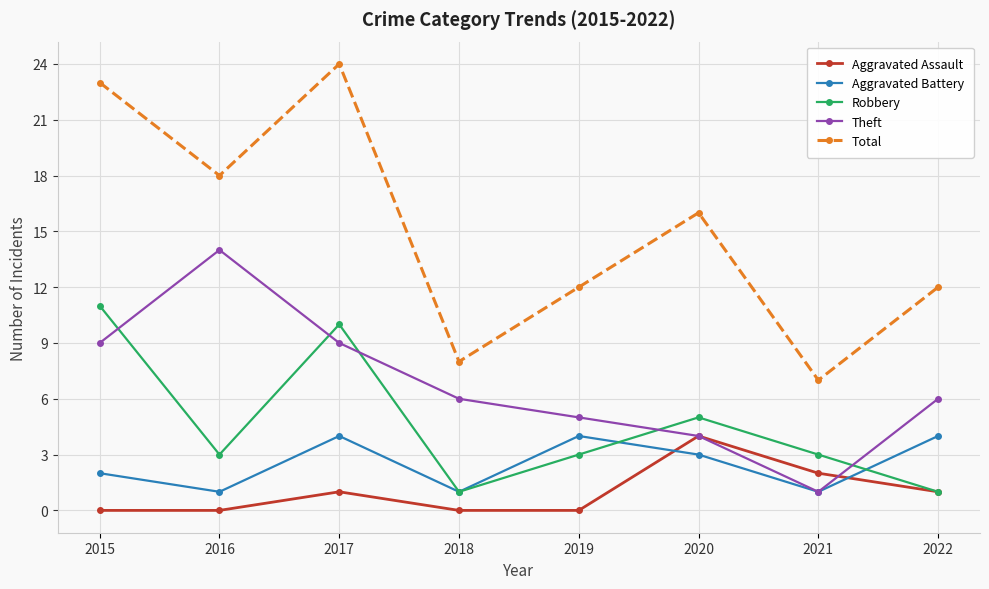

What is the sum of all Aggravated Battery values?

20